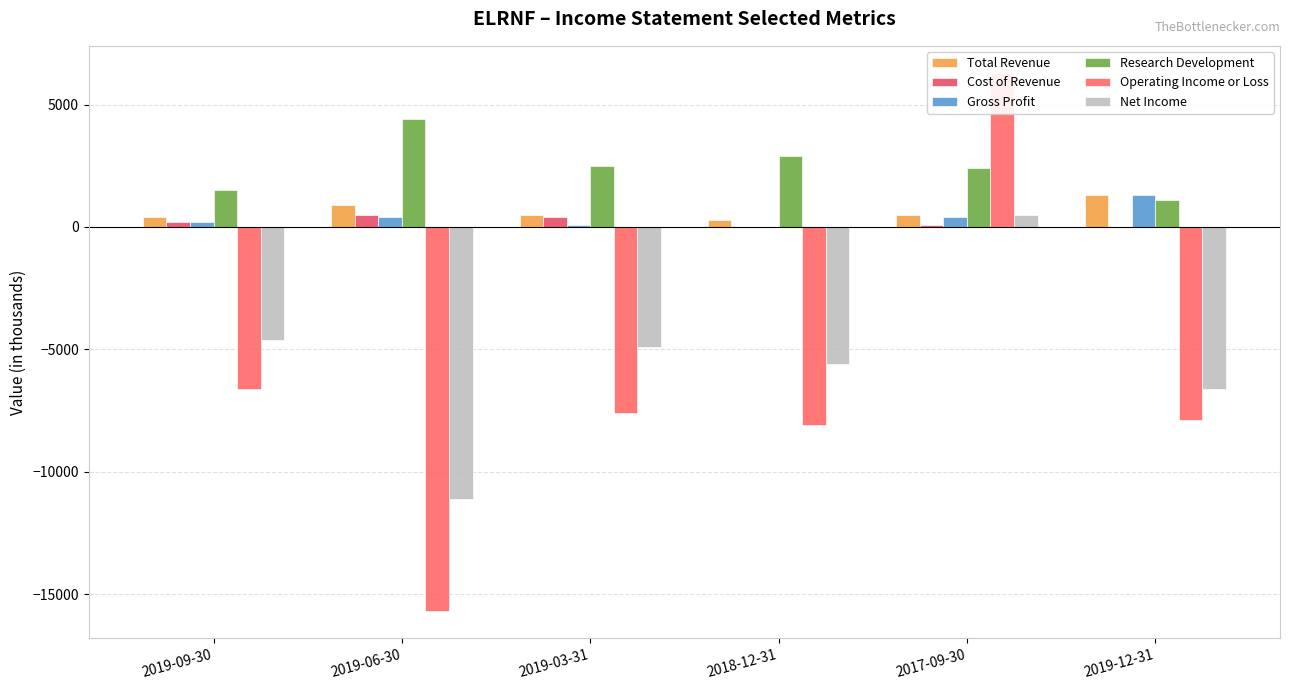

The Total Revenue series shows 338 at 2017-09-30. True or false?

False